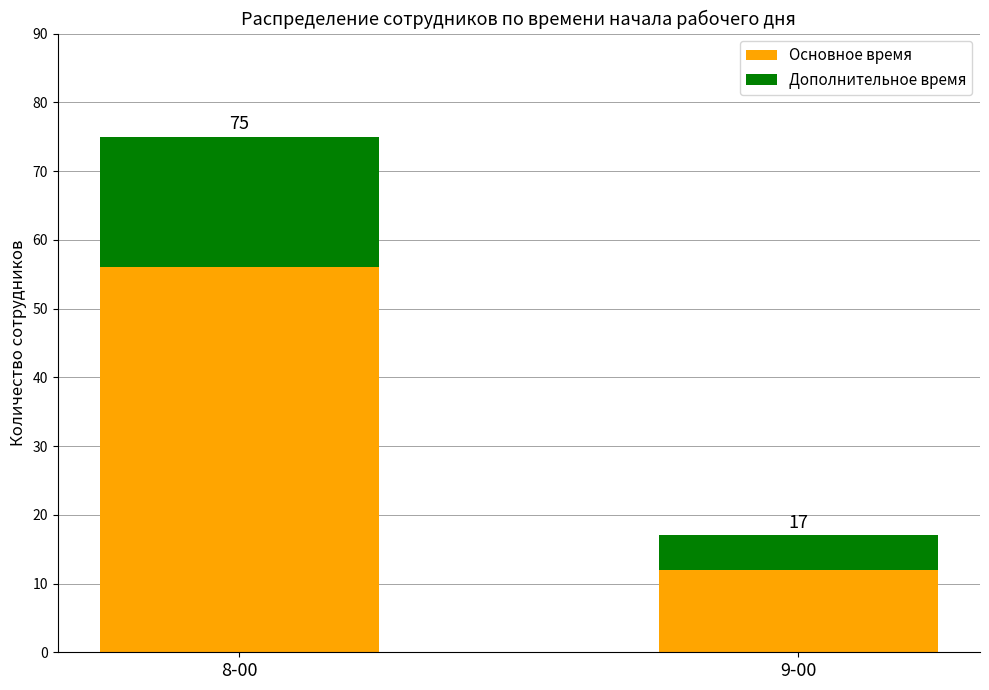

How many bars are there in total?

2